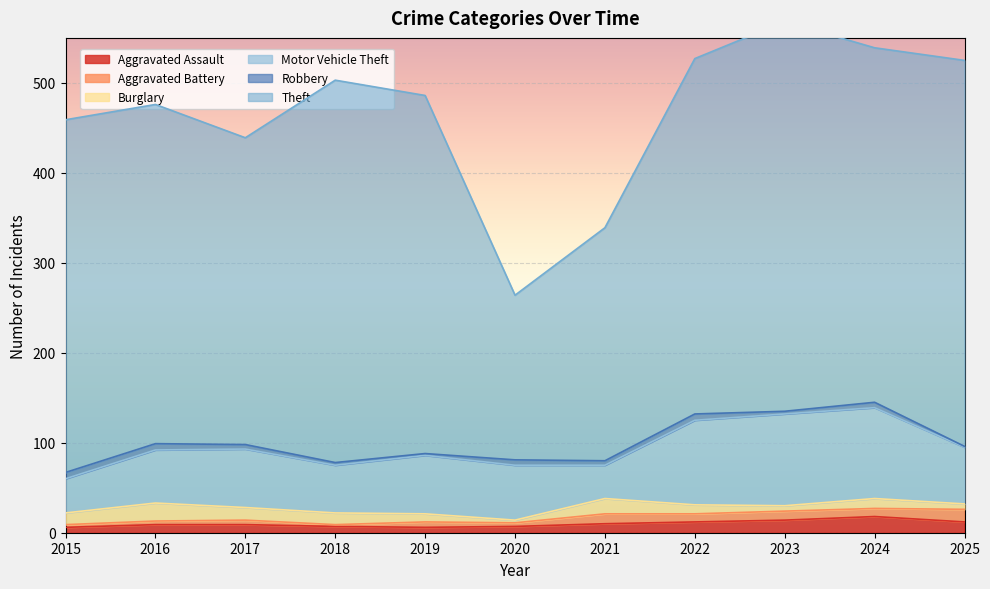

List the series in order of their peak value, lowest first.

Robbery, Aggravated Battery, Aggravated Assault, Burglary, Motor Vehicle Theft, Theft